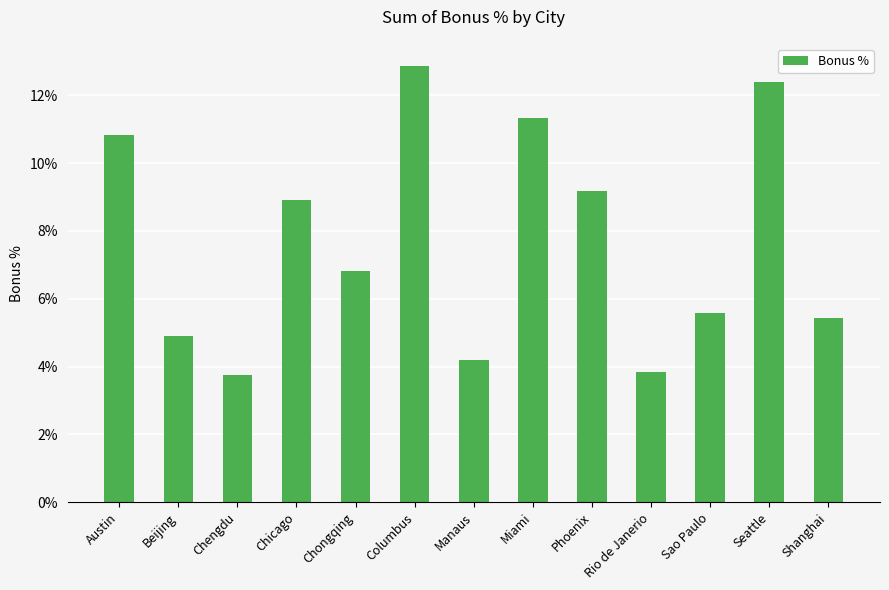

Are the bars grouped side by side (vs. stacked)?

No